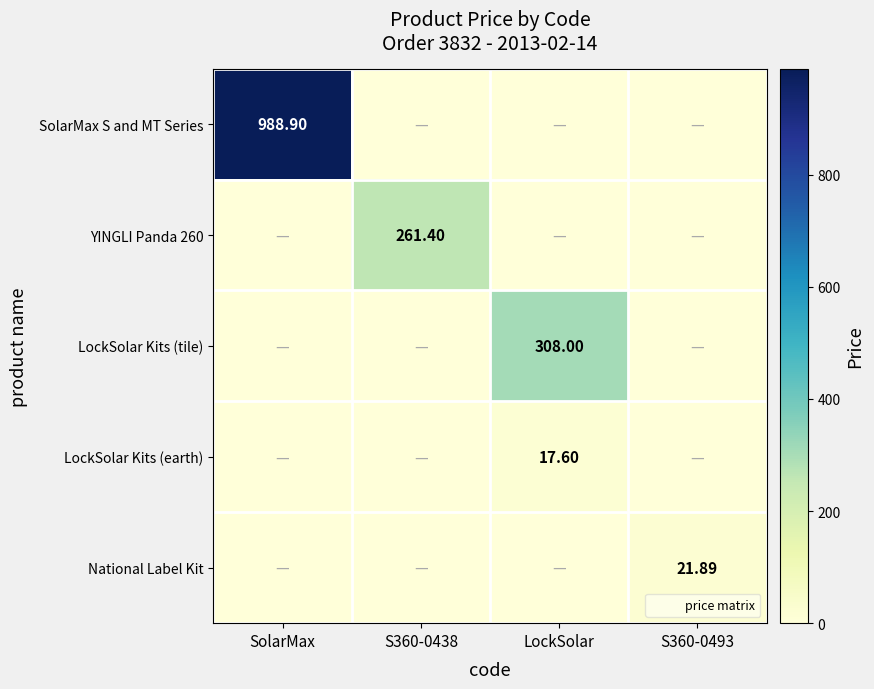

Count the number of data series in this chart.

5